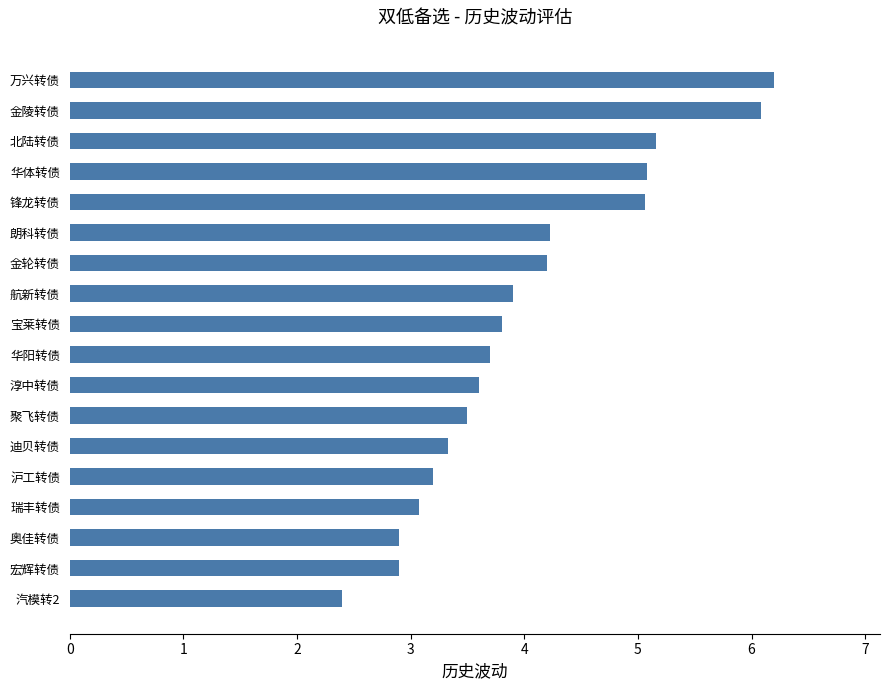

At which label is the value closest to 4?

航新转债